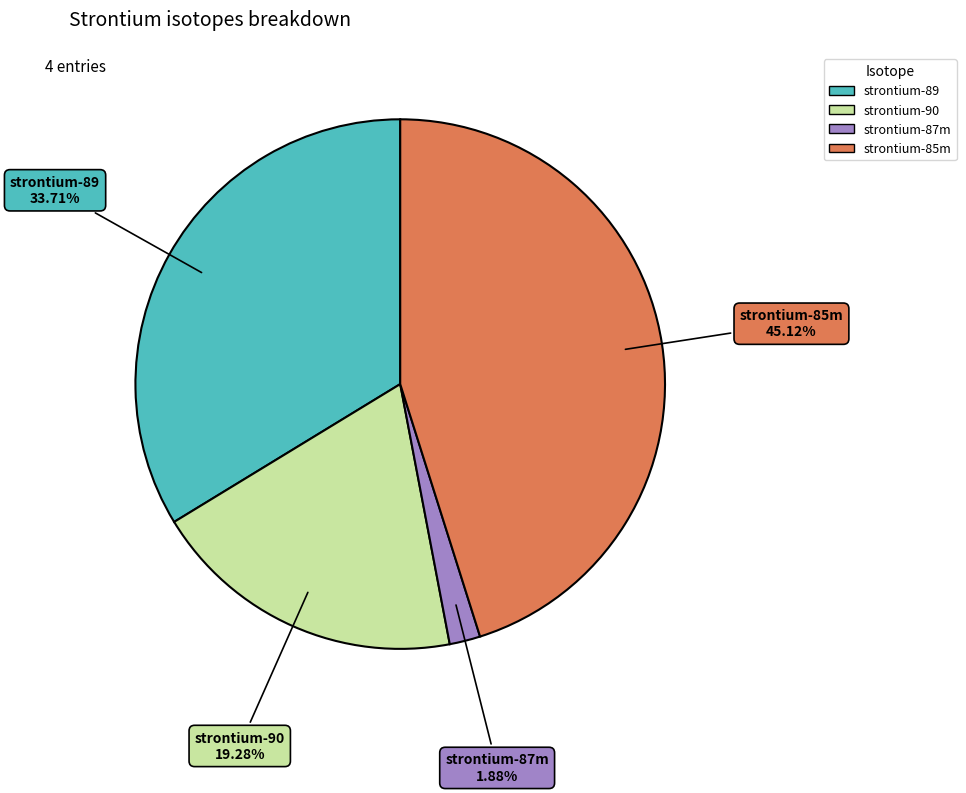

Which slice is the smallest?

strontium-87m